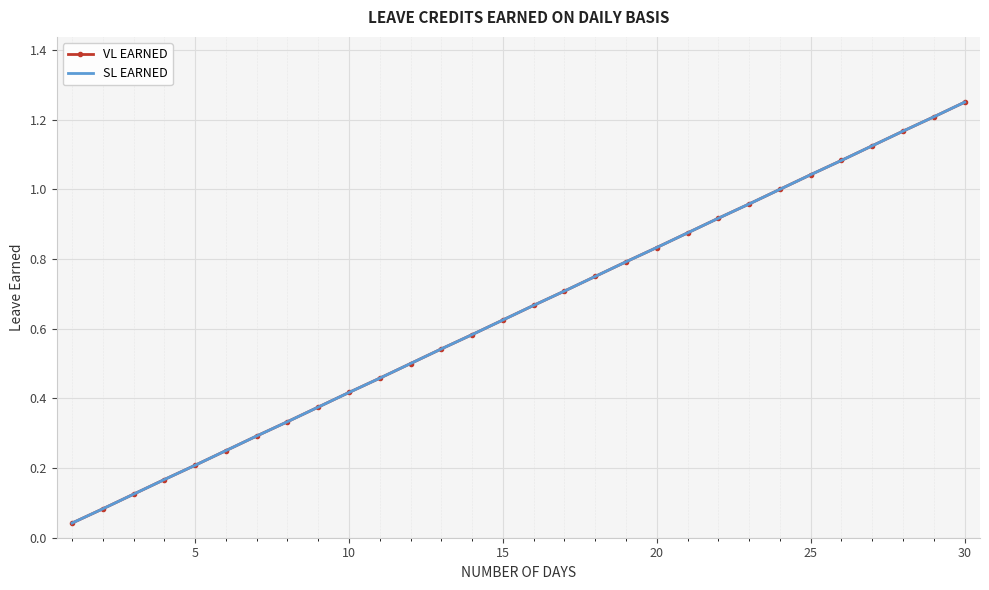

How many lines are shown in the chart?

2